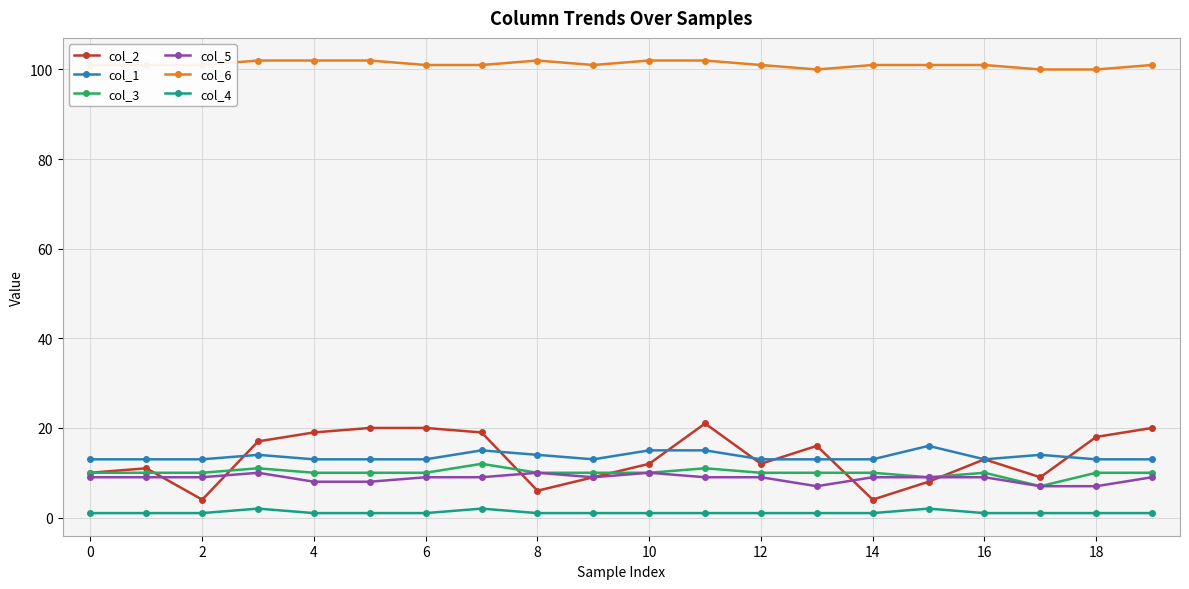

Count the number of categories in the chart.

20